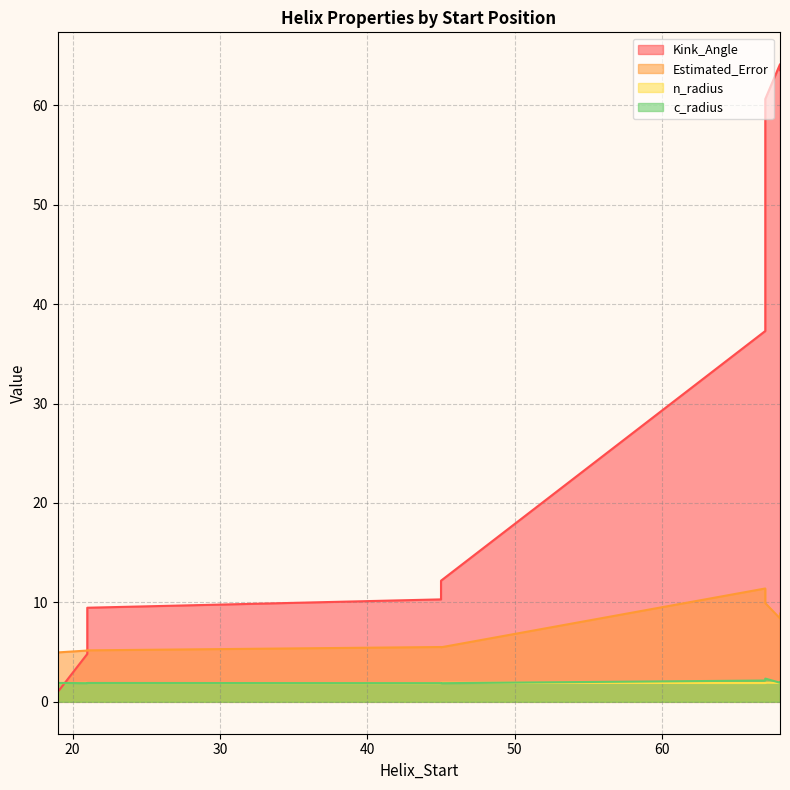

Rank the series at 67 from highest to lowest value.

Kink_Angle, Estimated_Error, c_radius, n_radius